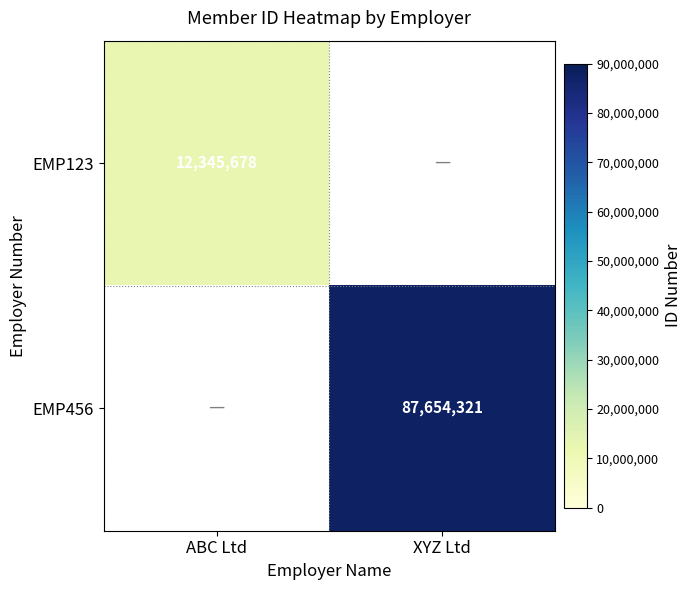

Is it true that EMP123 equals 12345678 at ABC Ltd?

True